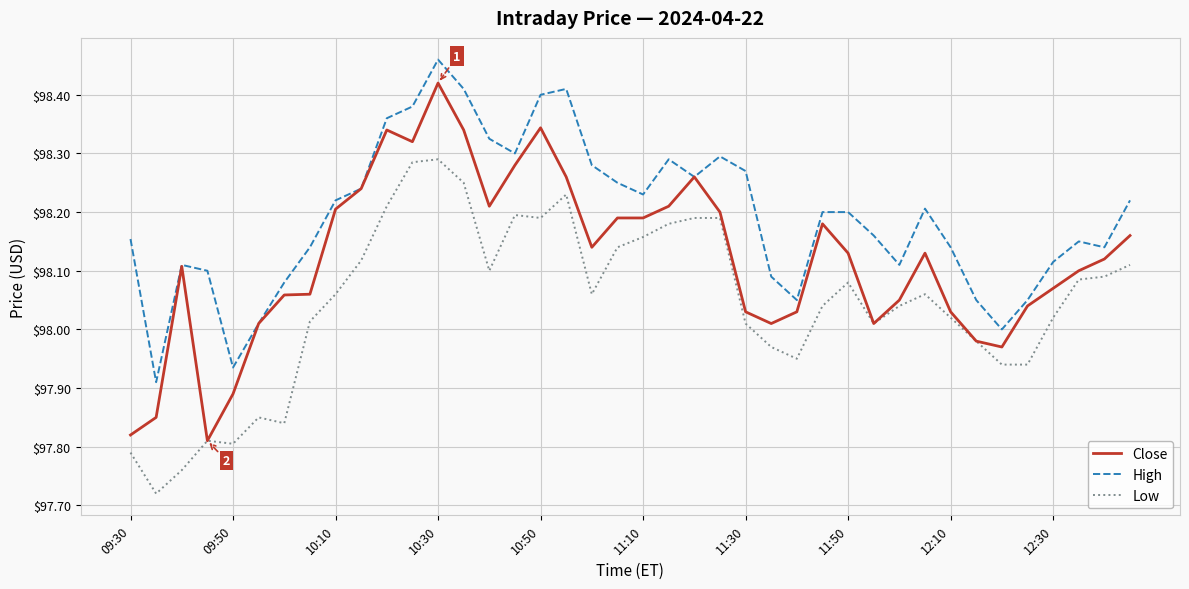

Which series has the largest range (max minus min)?

Close